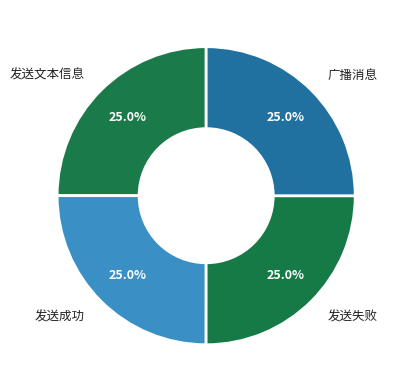

How many segments does this pie chart have?

4